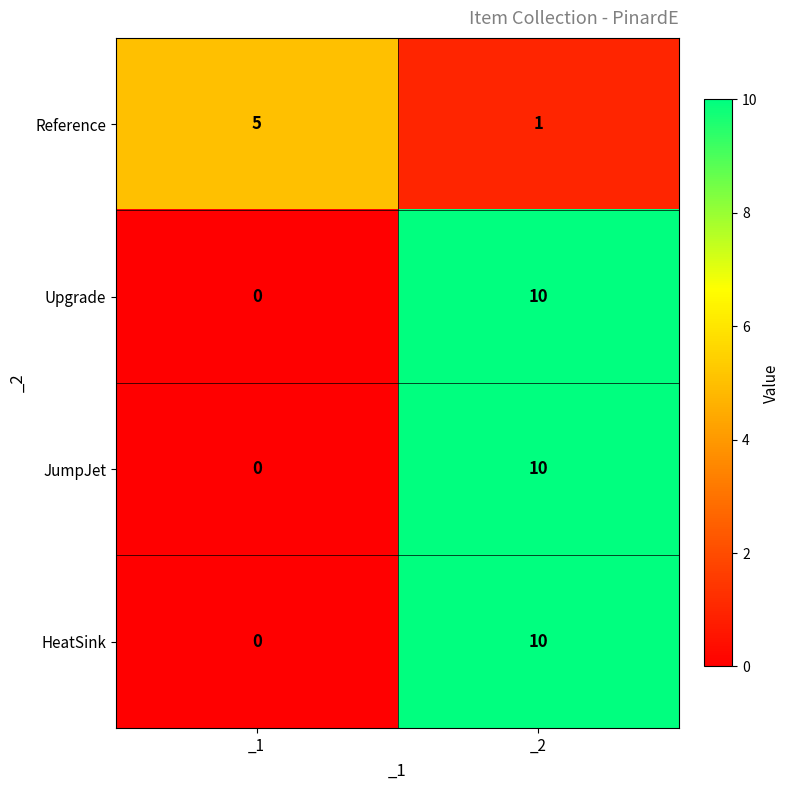

Rank the categories by JumpJet value from highest to lowest.

_2, _1